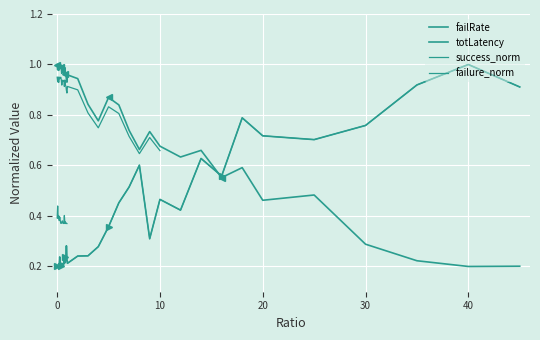

Which series ends up on top after the final intersection of failRate and totLatency_scaled?

failRate